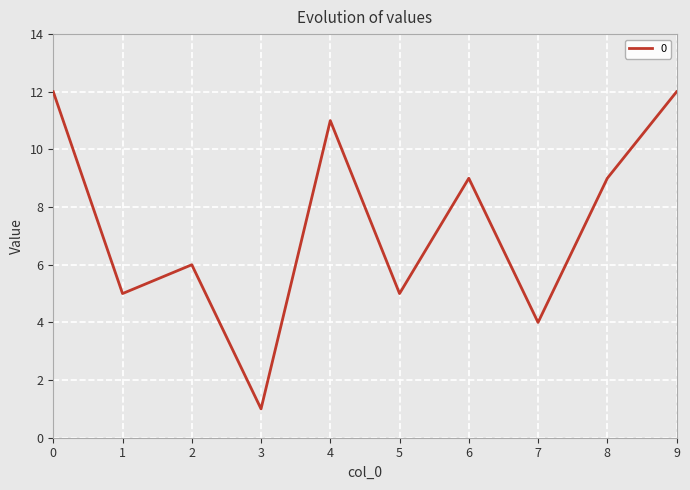

How many values are below 9?

5